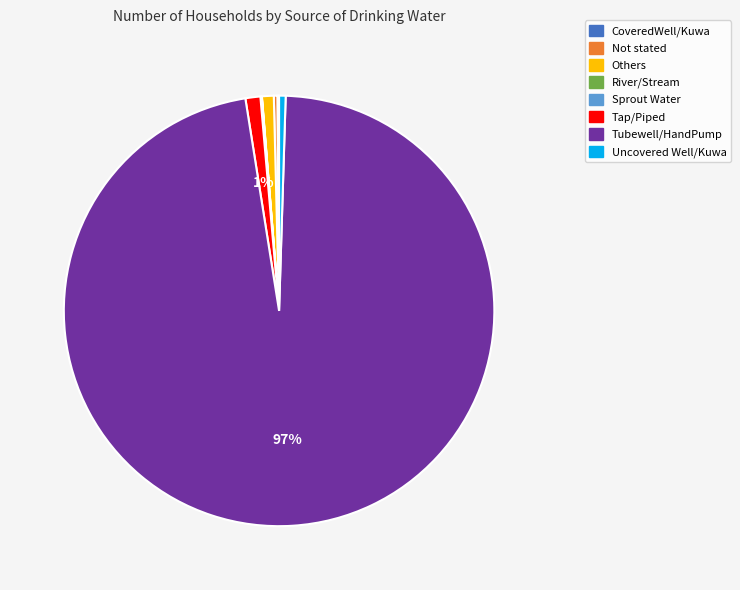

Which has a higher value, Tubewell/HandPump or Others?

Tubewell/HandPump